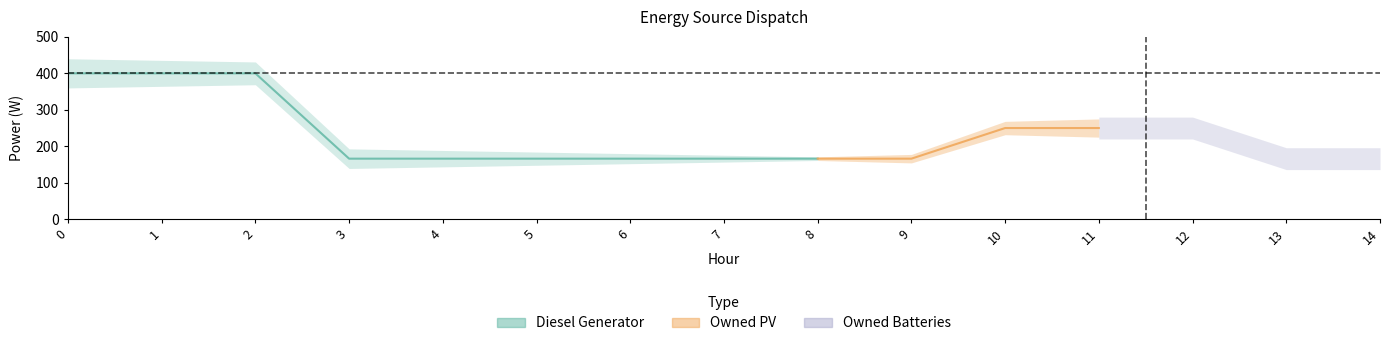

True or false: Owned PV and Diesel Generator intersect in this chart.

False